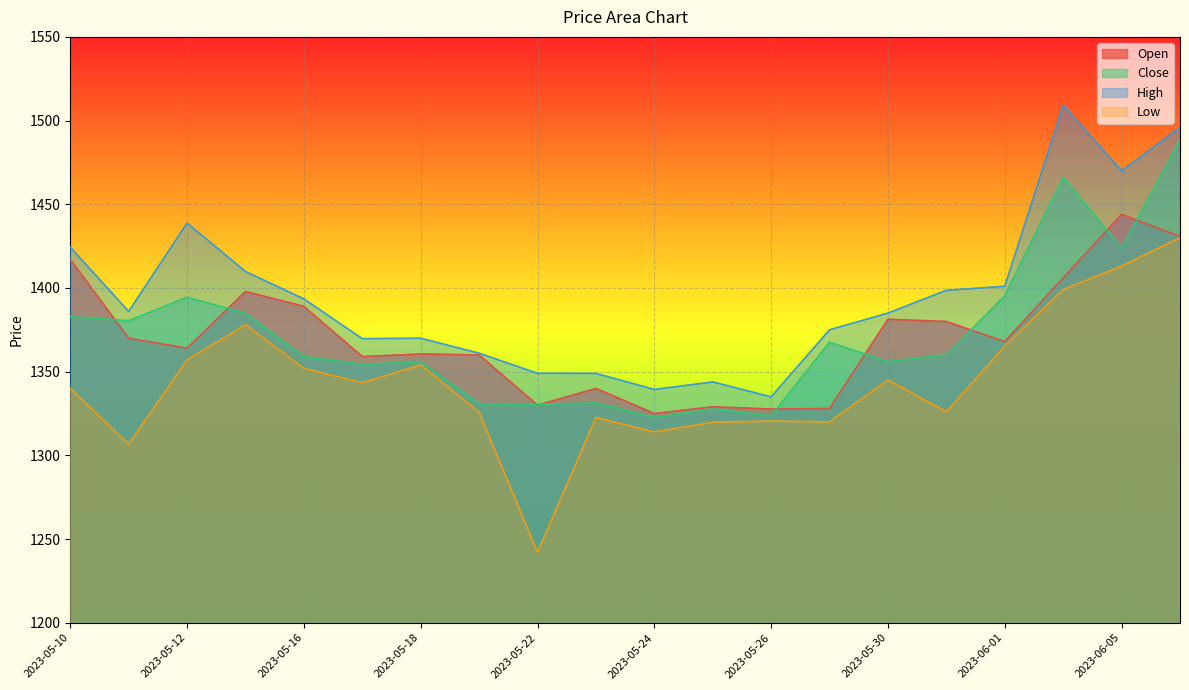

True or false: Open and Low cross at least once.

False